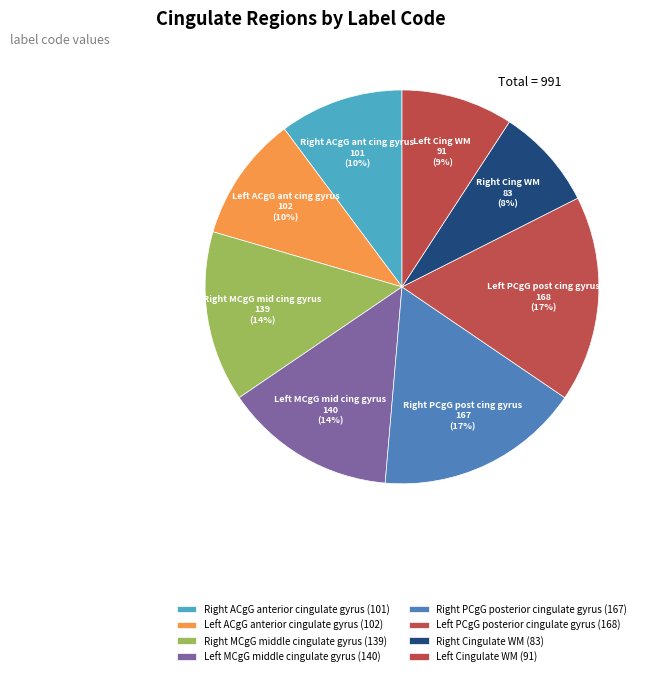

Rank the categories by value from highest to lowest.

Left PCgG posterior cingulate gyrus, Right PCgG posterior cingulate gyrus, Left MCgG middle cingulate gyrus, Right MCgG middle cingulate gyrus, Left ACgG anterior cingulate gyrus, Right ACgG anterior cingulate gyrus, Left Cingulate WM, Right Cingulate WM